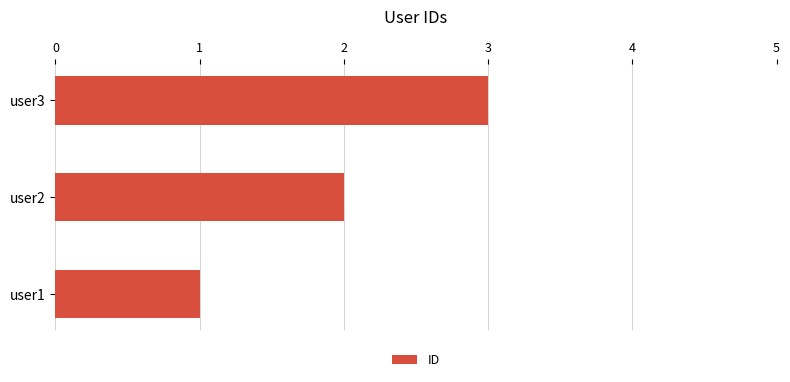

Which category has the lowest value across all series?

user1